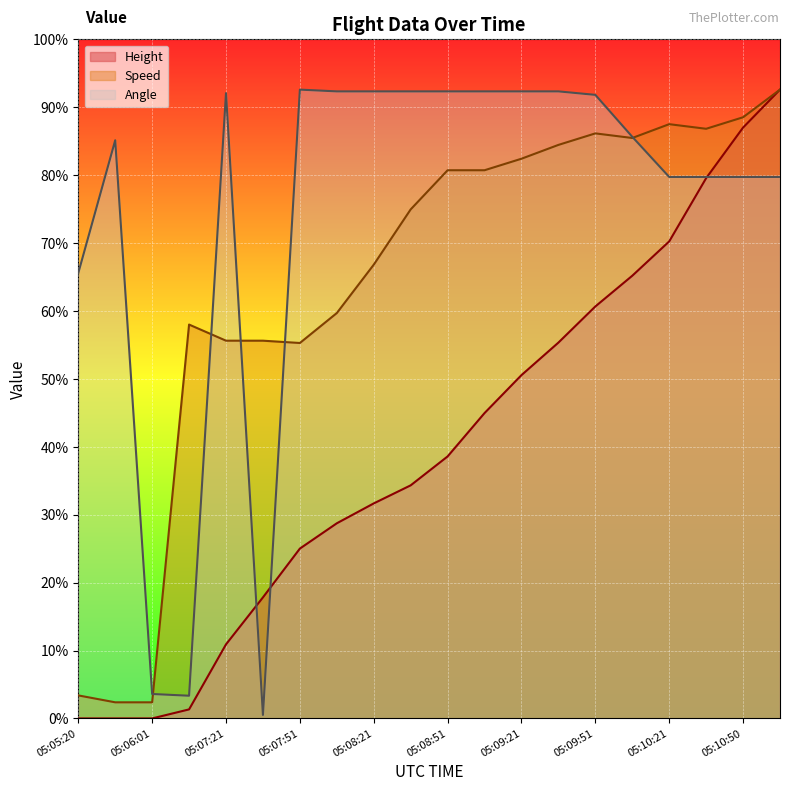

At which label does Speed first exceed 2179?

05:08:51